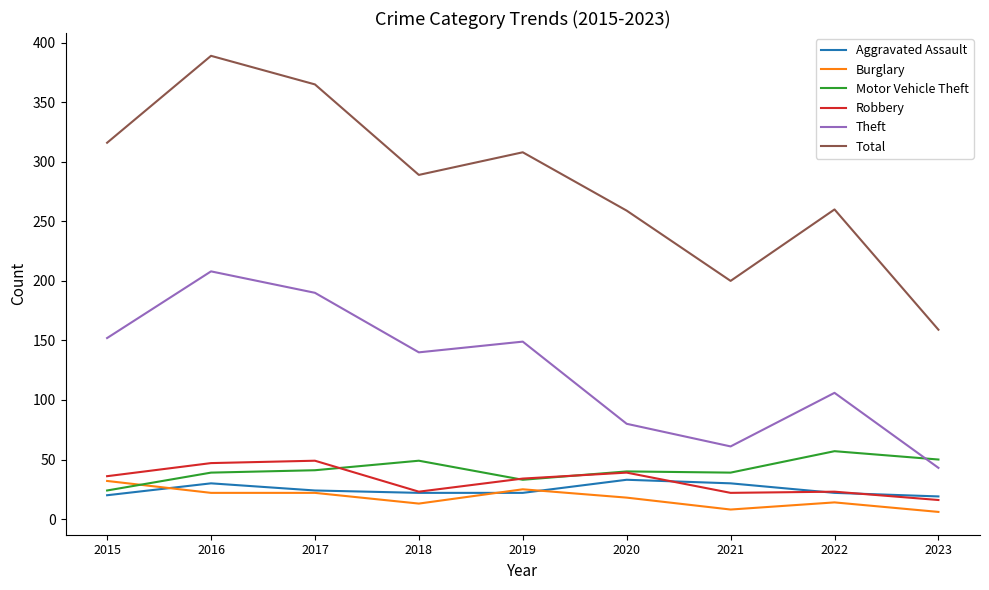

What is the sum of the Motor Vehicle Theft values at 2017 and 2022?

98